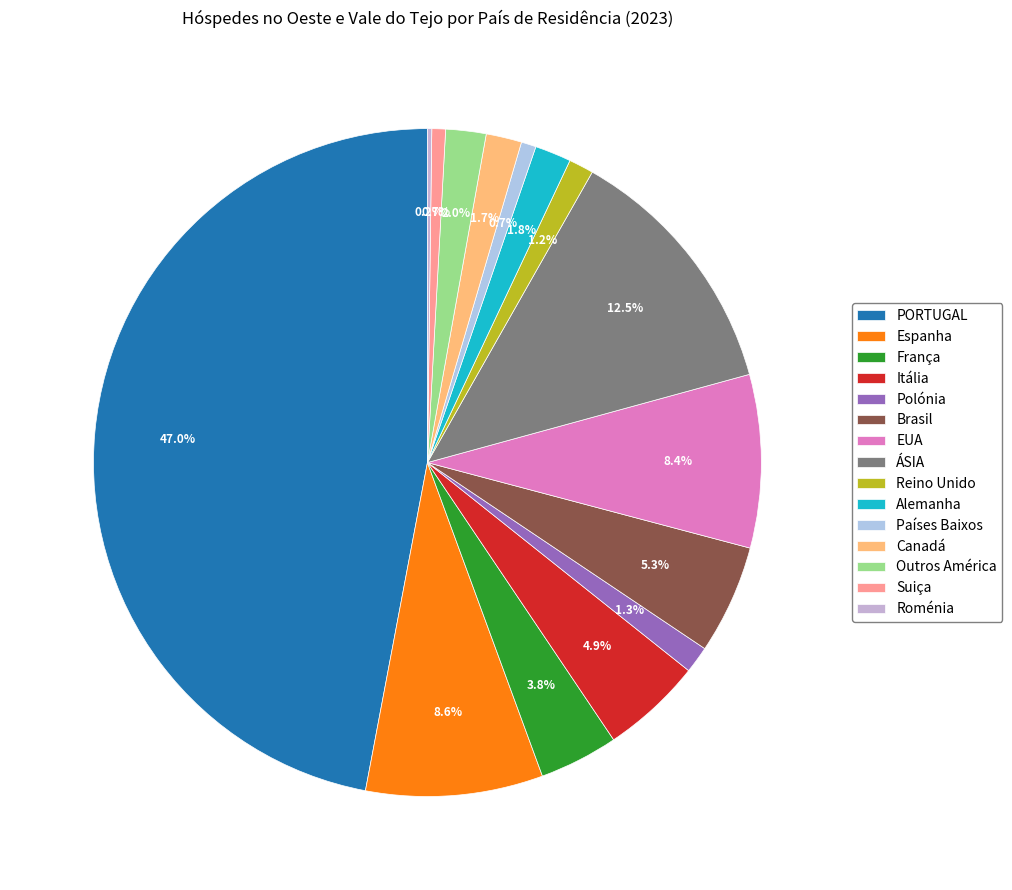

What is the total percentage of França and Países Baixos?

4.5%